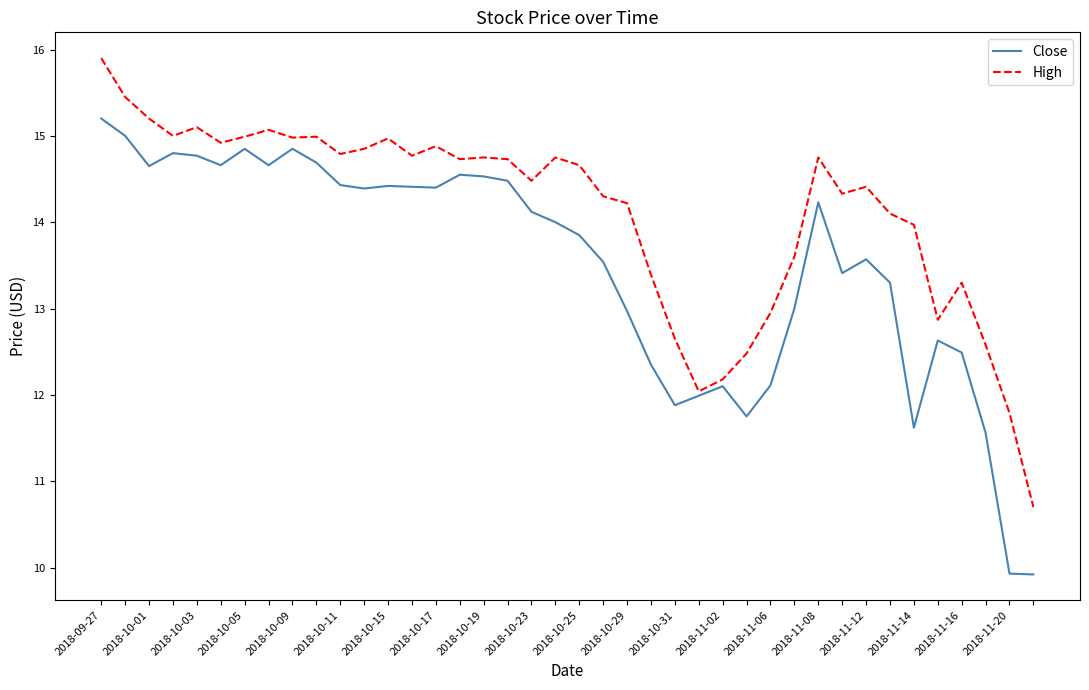

Which series has the widest spread of values?

Close